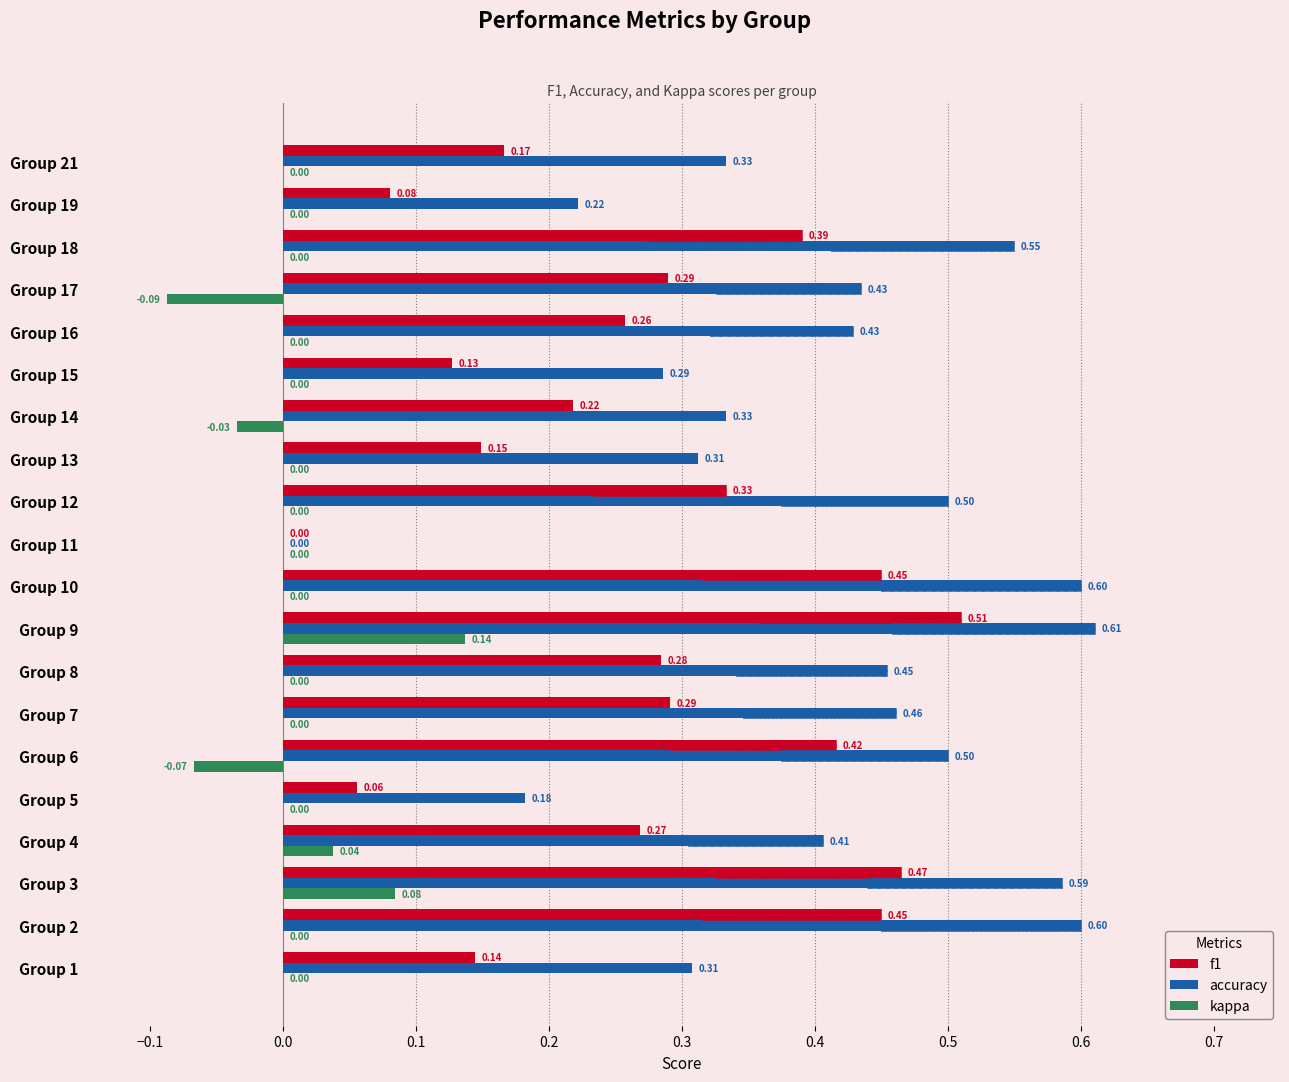

What is the total value across all series at Group 6?

0.8